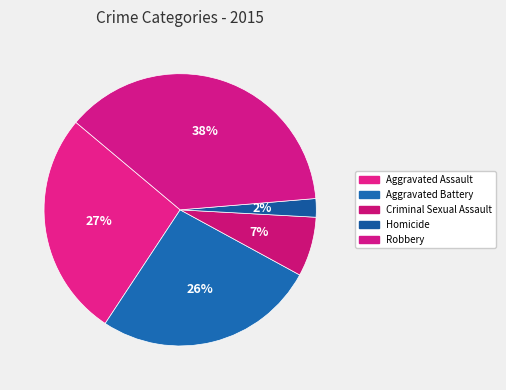

What is the ratio of the value at Homicide to the value at Aggravated Battery?

0.1